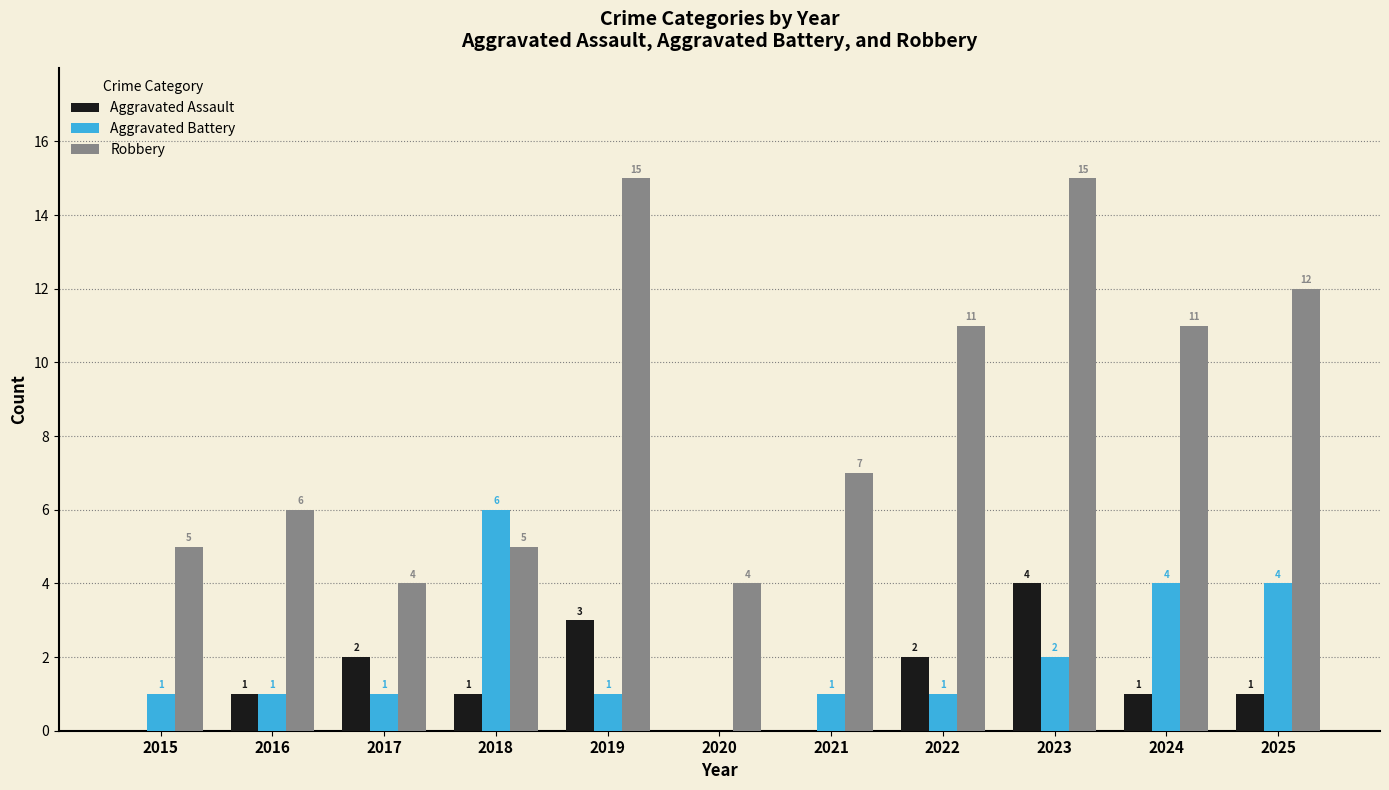

Count the number of data series in this chart.

3